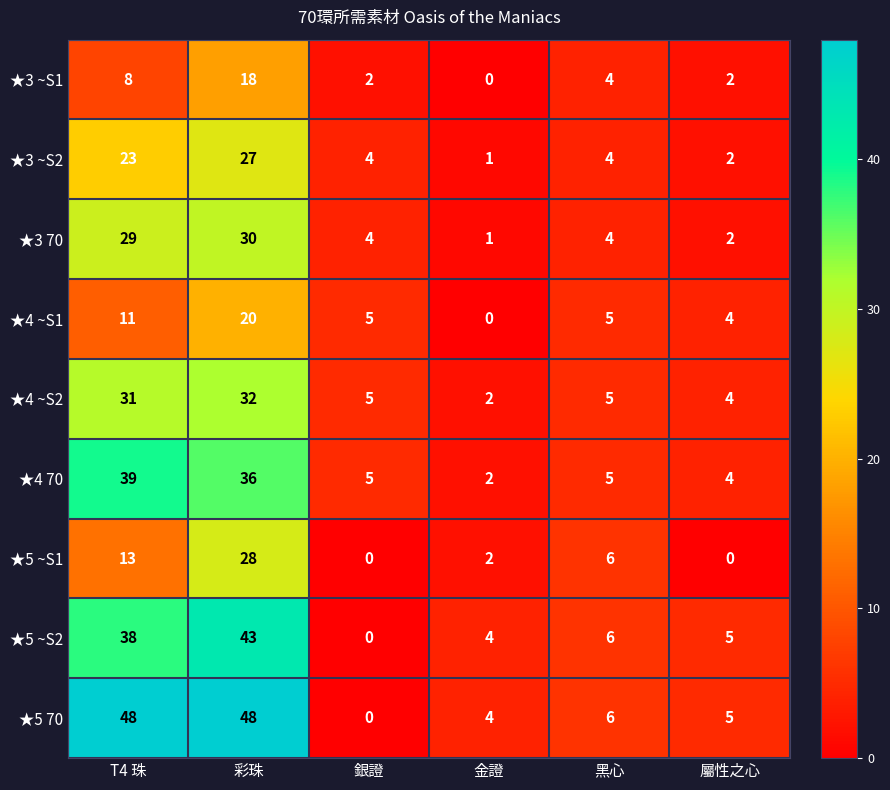

The ★4 ~S2 series shows 3 at 黑心. True or false?

False